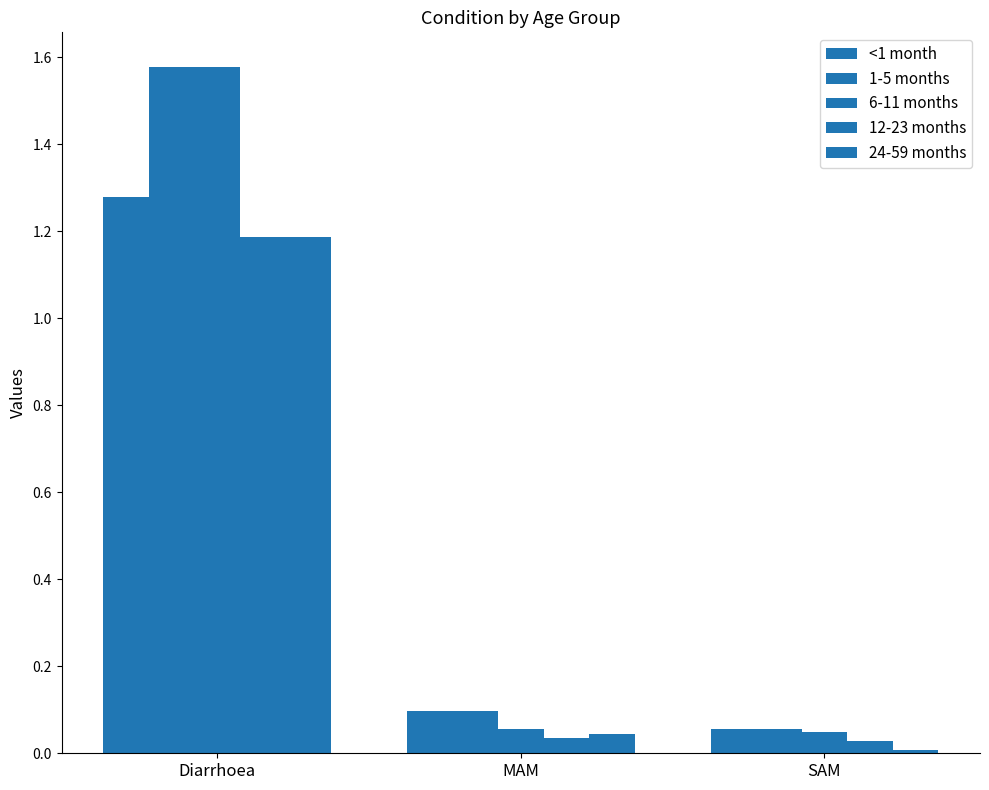

How many distinct data groups are displayed?

5